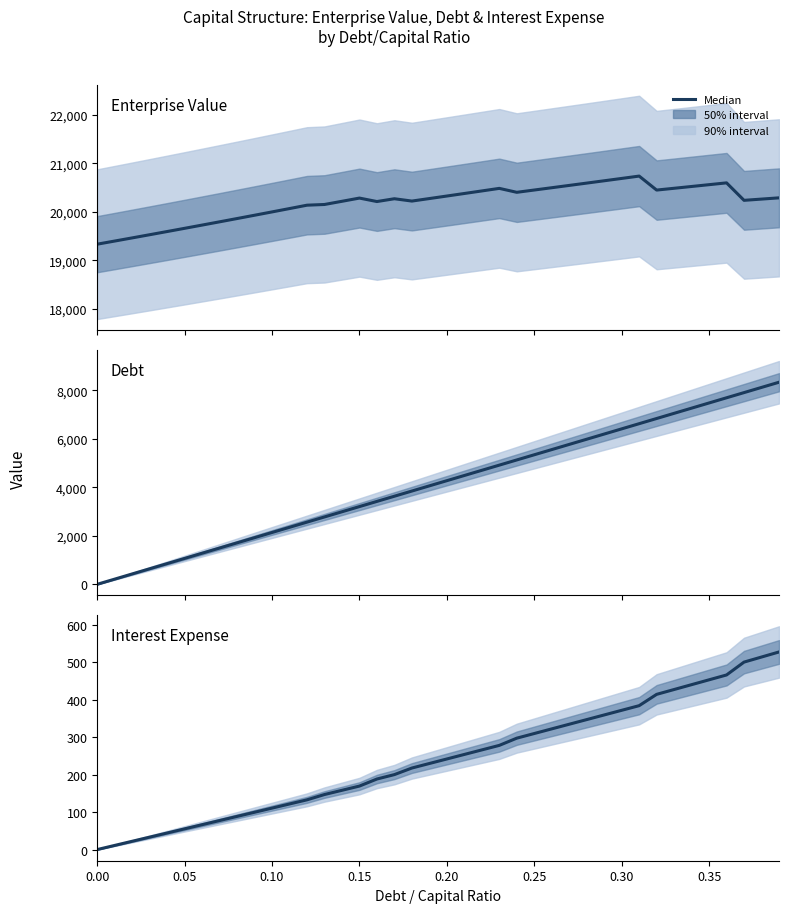

Does the chart have visible grid lines?

No